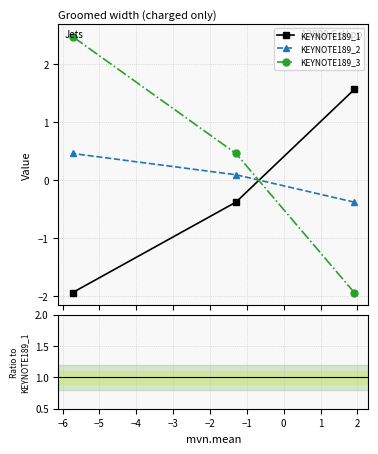

True or false: KEYNOTE189_3 has a value of -2.2 at −7.

False